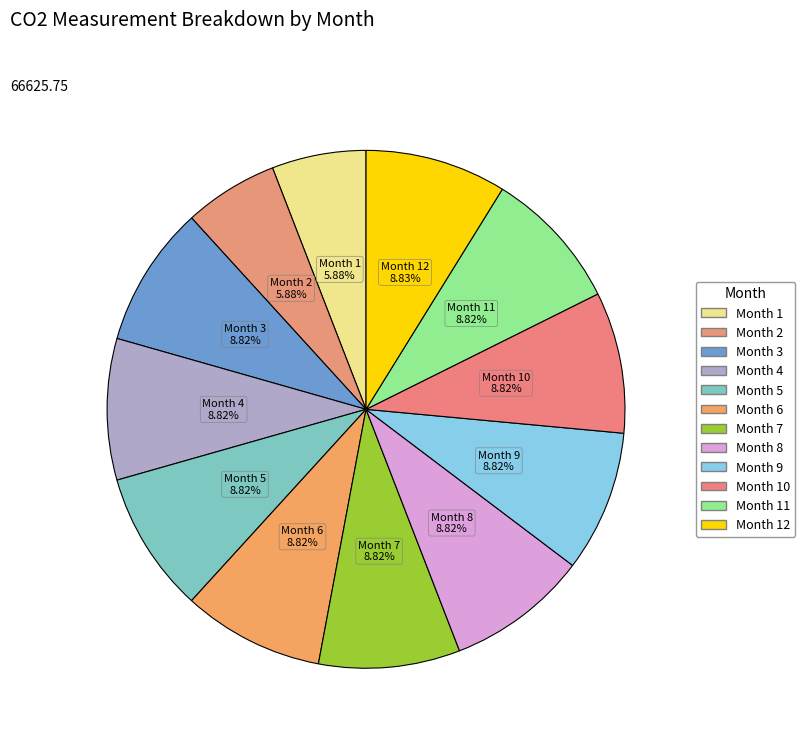

How many slices are in this pie chart?

12